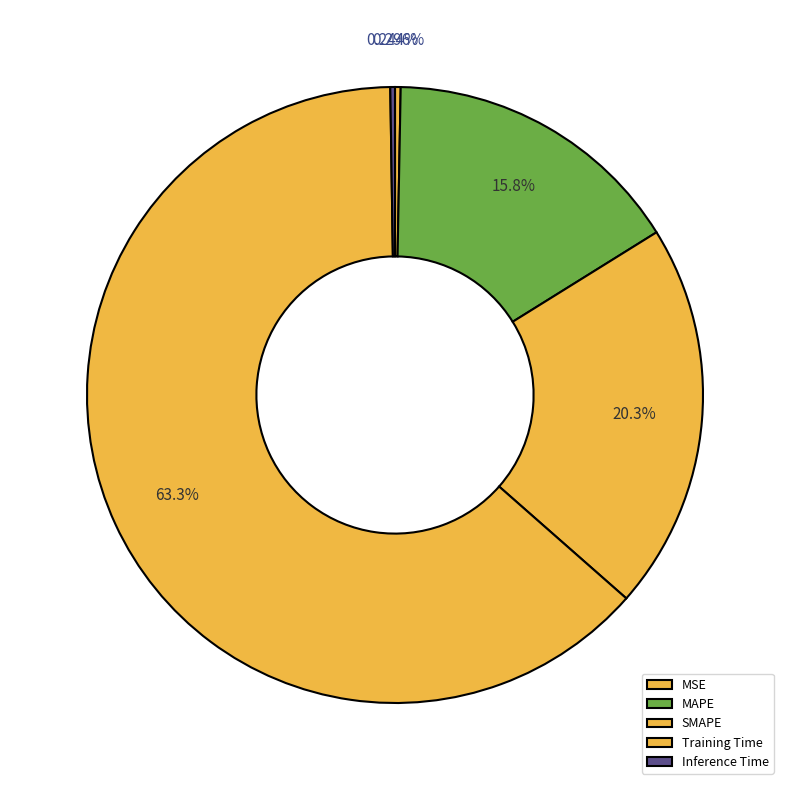

Which has a higher value, MAPE or Inference Time?

MAPE